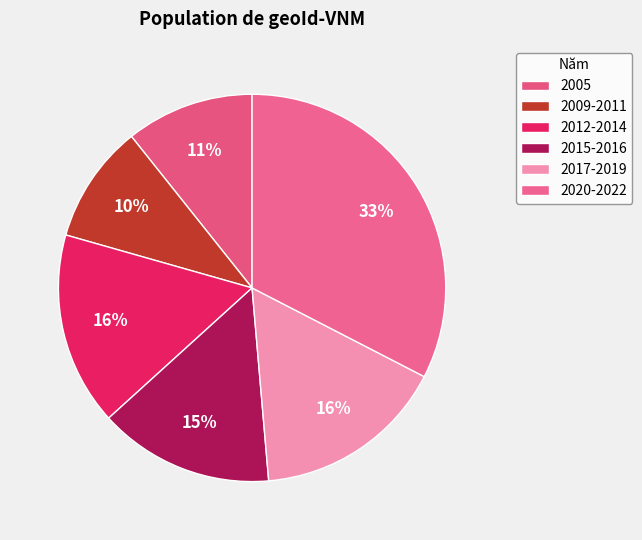

How many segments does this pie chart have?

6